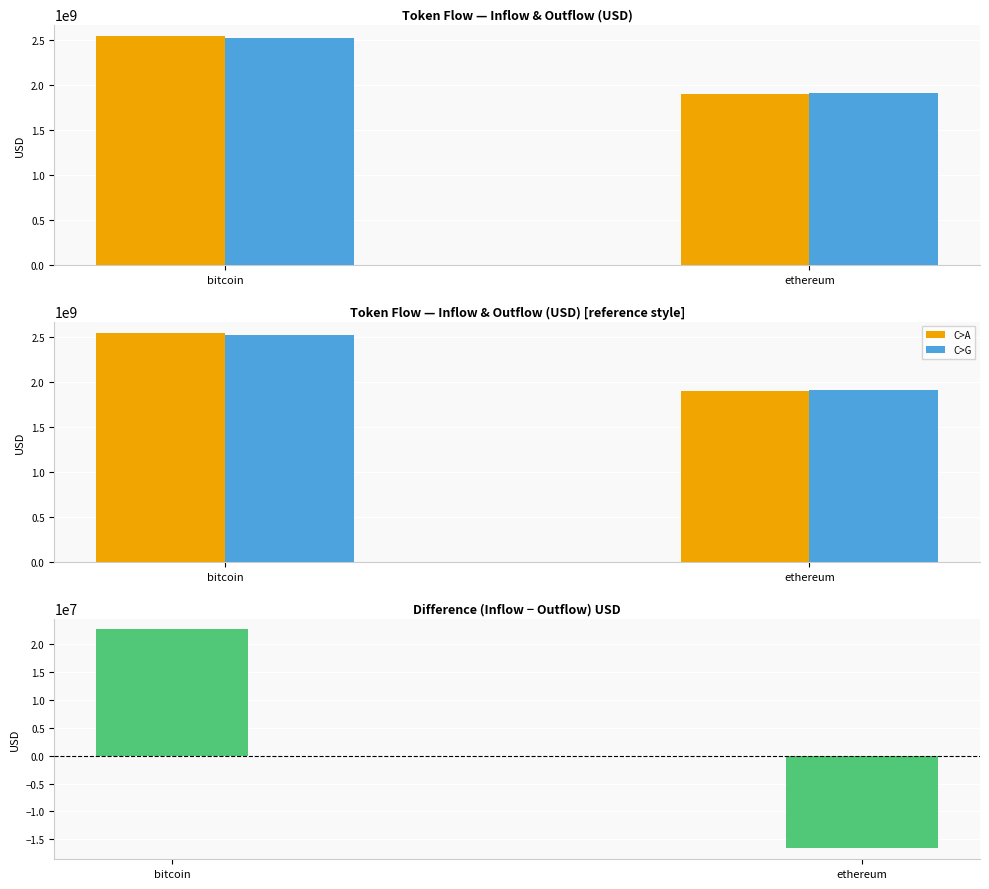

Where is differentUSD nearest to the value 3024729?

ethereum